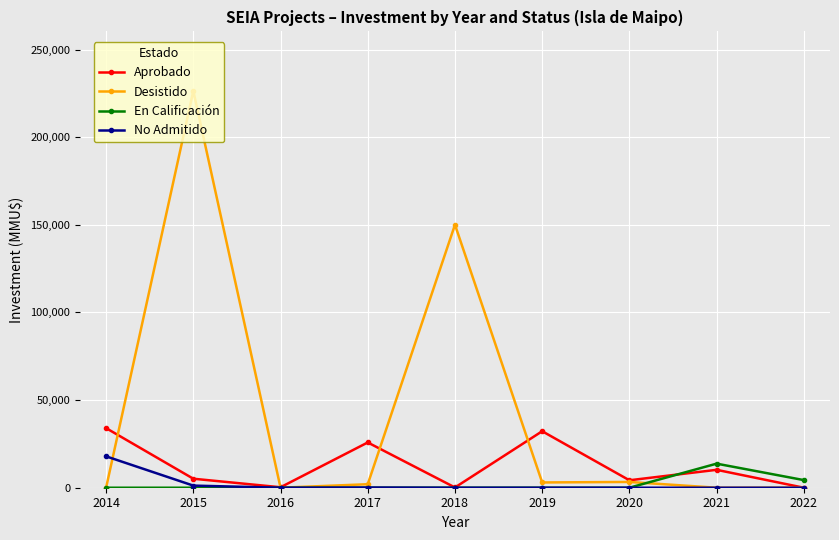

The value of En Calificación at 2017 is 0. True or false?

True